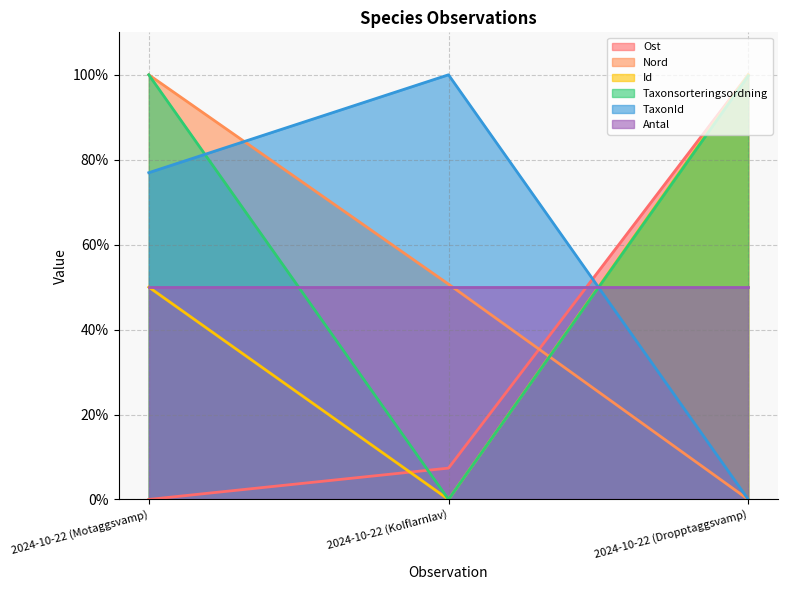

What is the label of the 3rd point from the left?

2024-10-22 (Dropptaggsvamp)